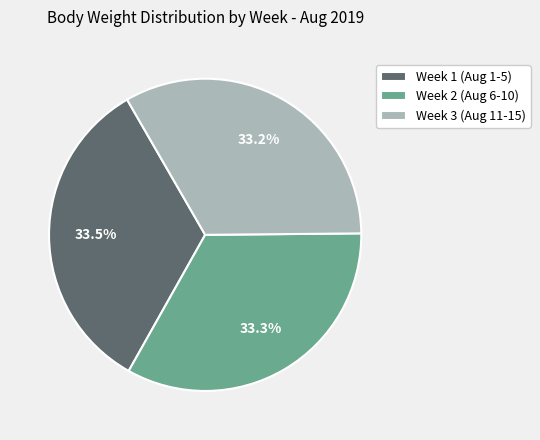

How much of the chart is everything except Week 2 (Aug 6-10)?

66.7%